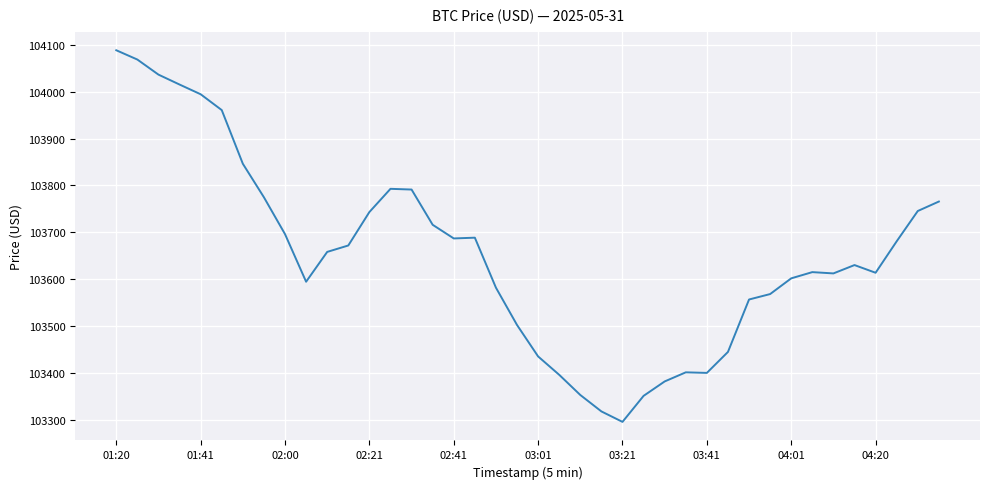

What is the difference between the maximum and minimum values?

792.5